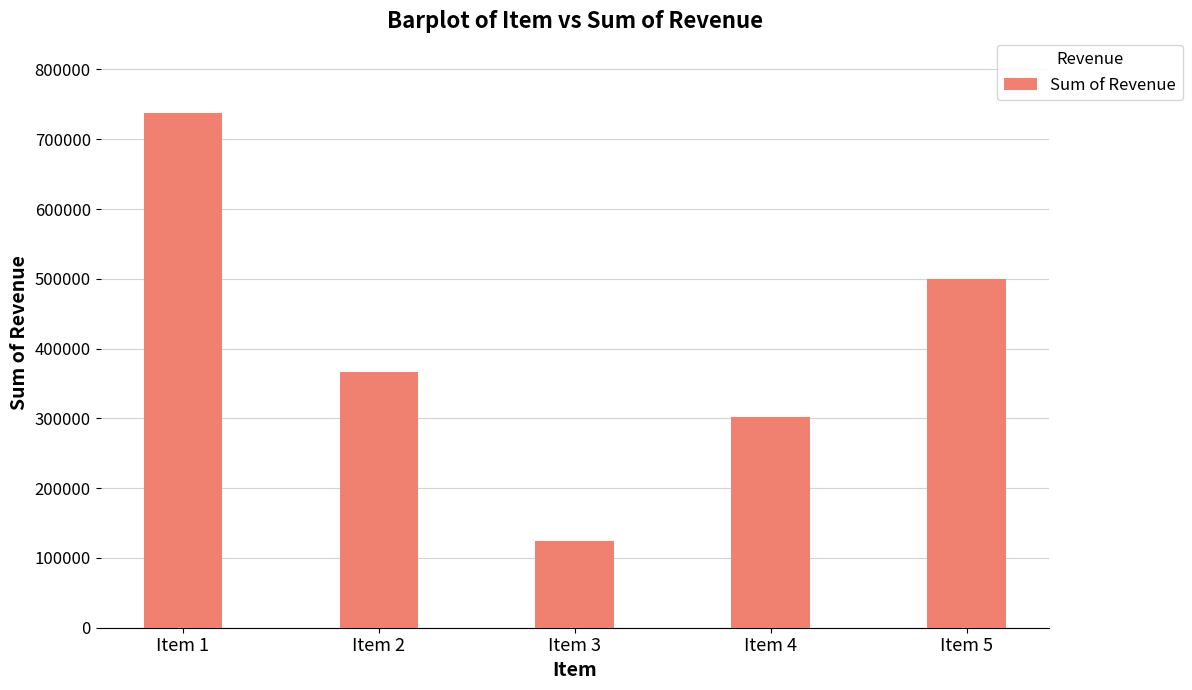

Which category has the lowest value across all series?

Item 3